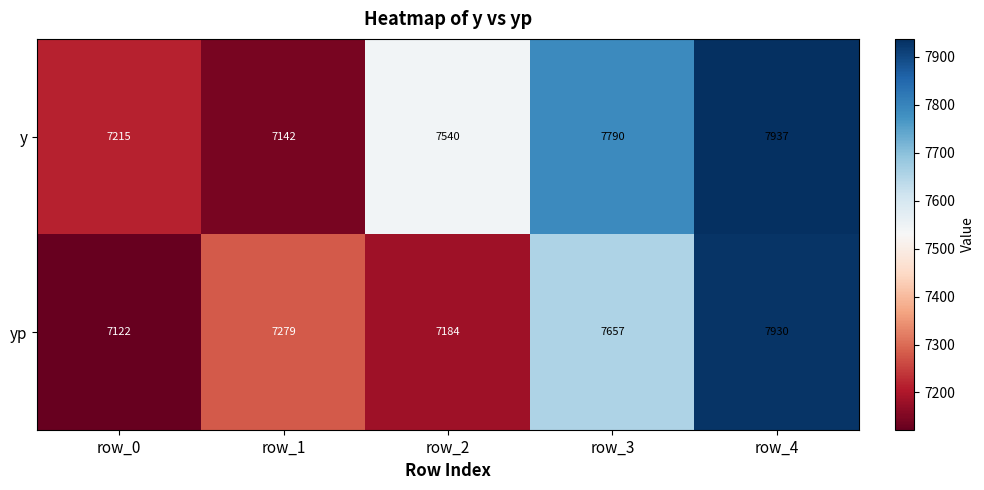

What is the spread (max minus min) of values at row_4?

7